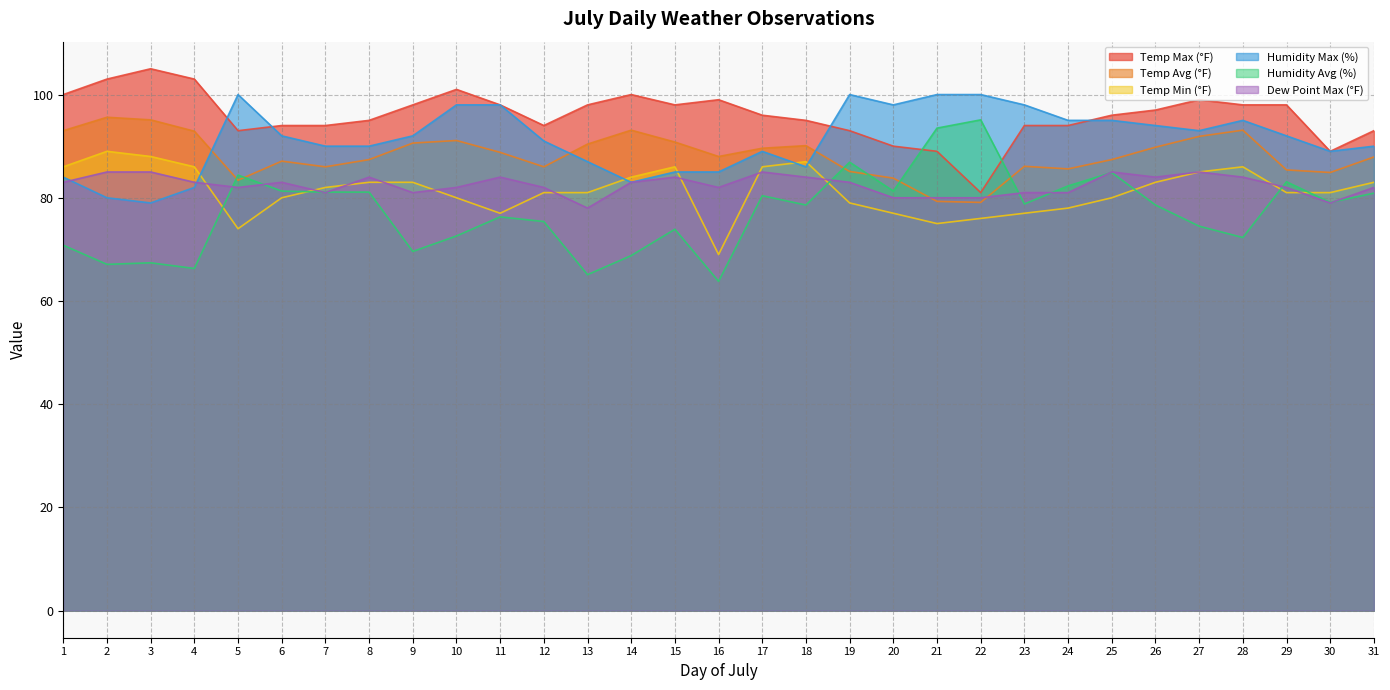

What is the difference between the Humidity Max (%) values at 29 and 18?

6.0